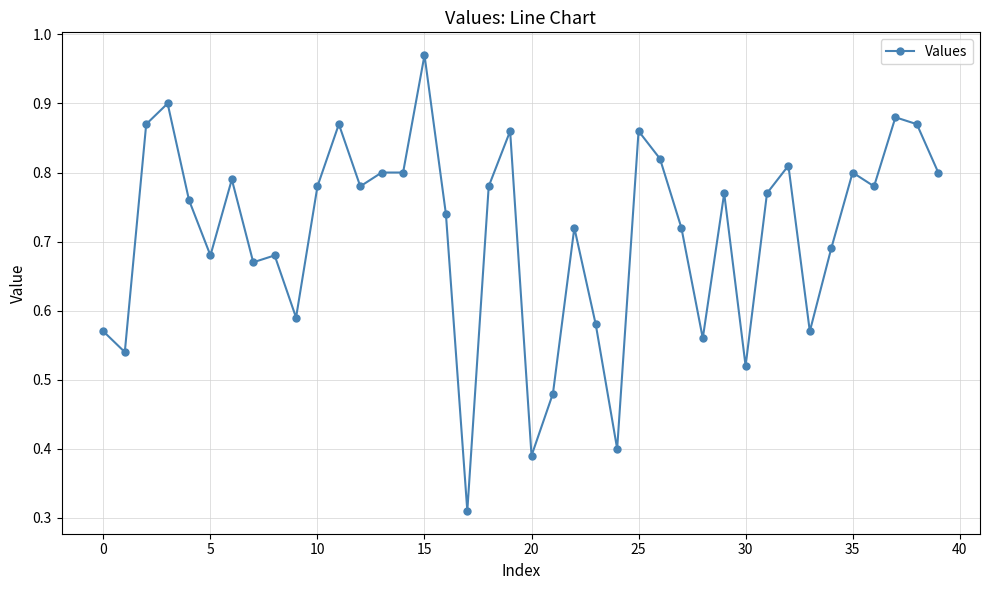

True or false: there are more than 2 points higher than both neighbors.

True